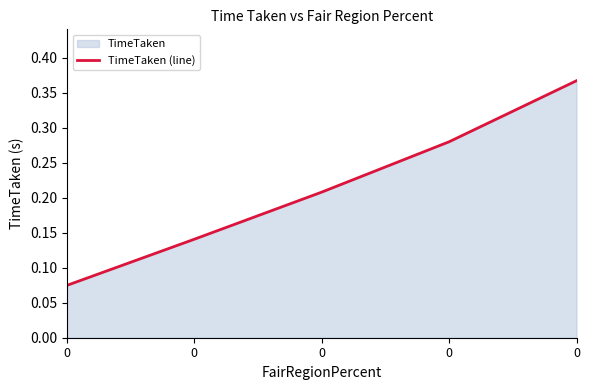

The chart shows a value of 0.1 at 0. True or false?

True